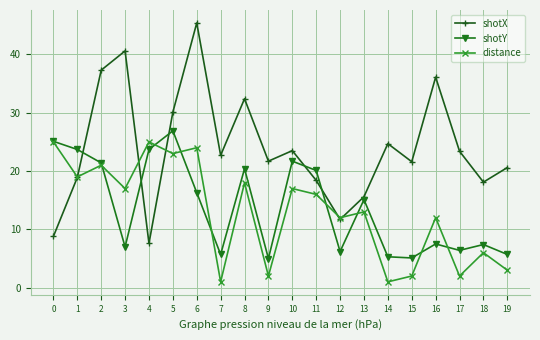

In shotY, how many points are lower than both neighbors (excluding endpoints)?

6